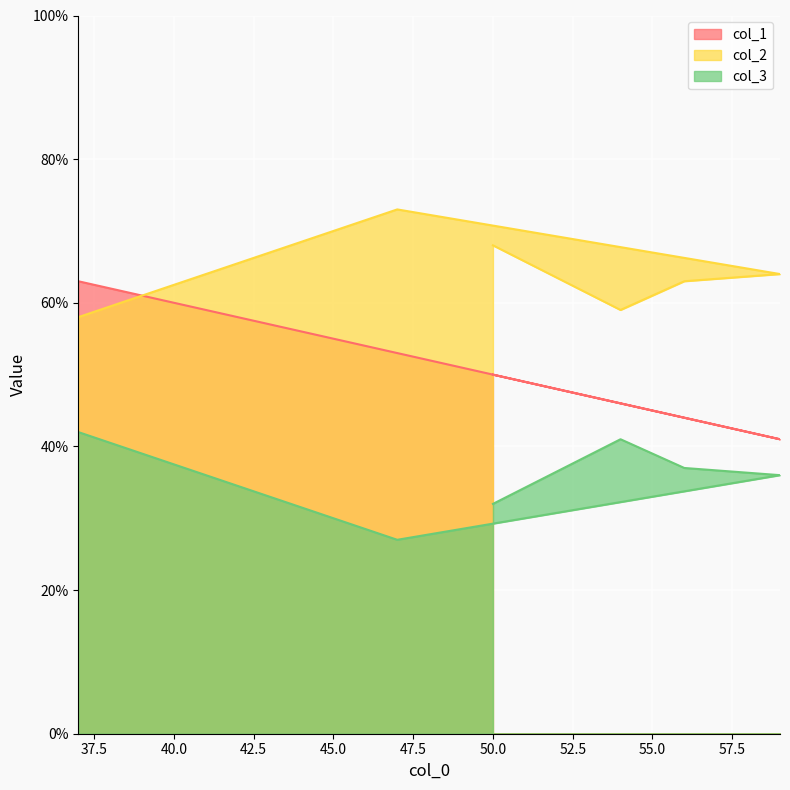

What is the sum of the col_2 values at 56 and 59?

127